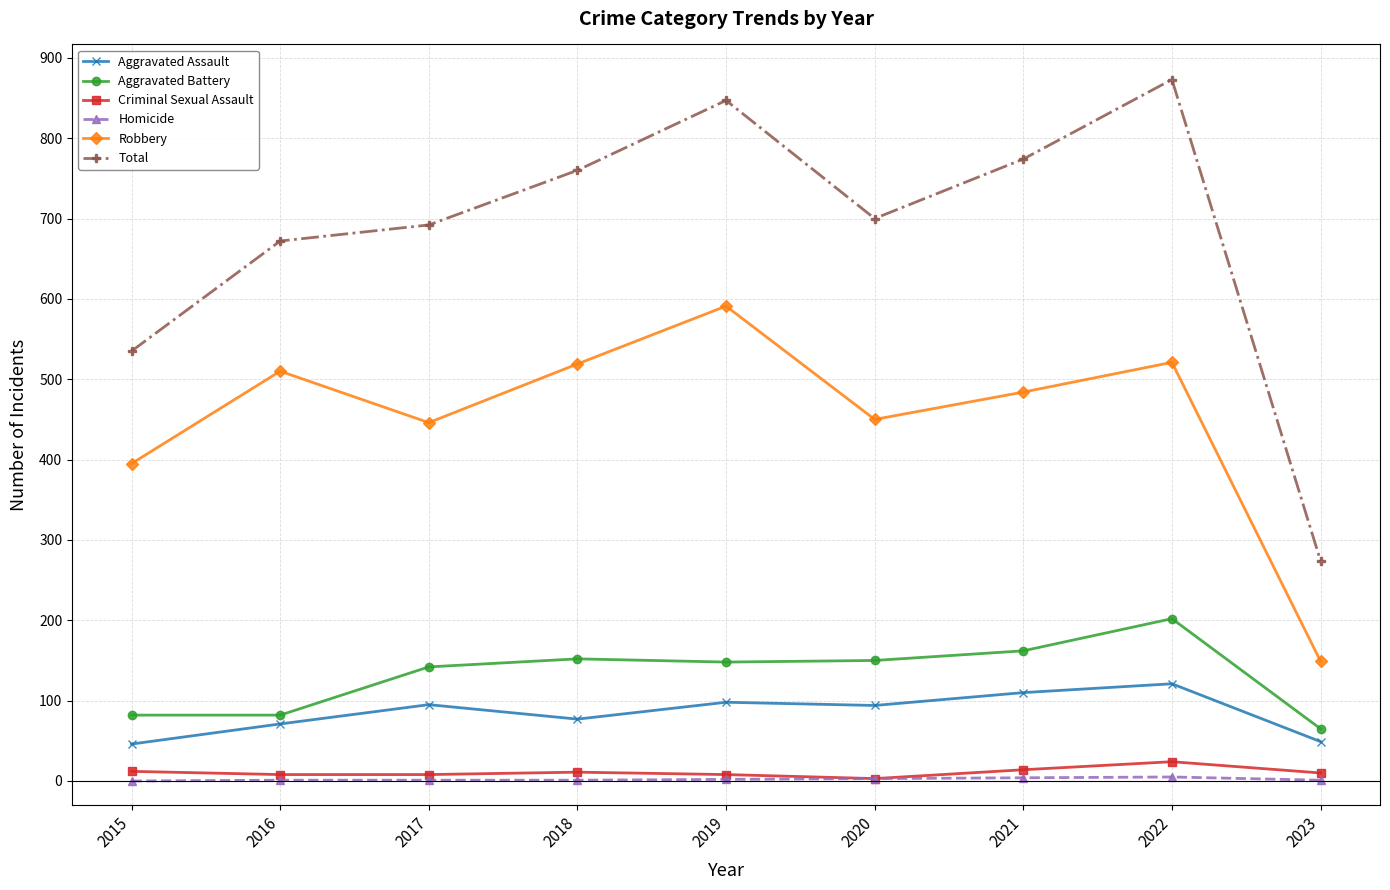

True or false: Criminal Sexual Assault and Robbery intersect in this chart.

False